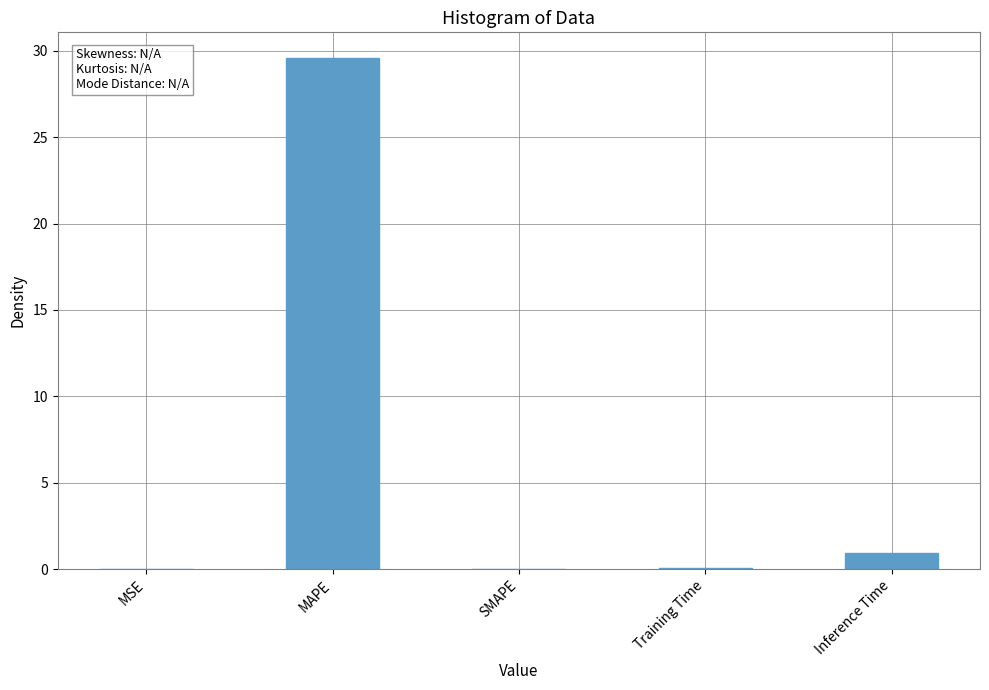

Between MAPE and Training Time, which is larger?

MAPE